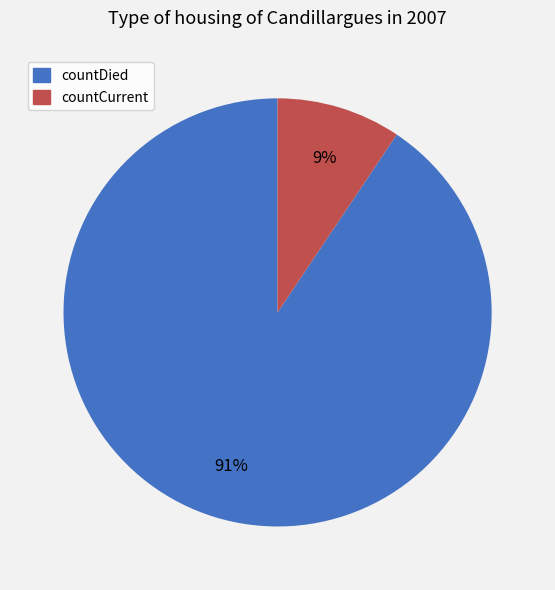

Which has a higher value, countCurrent or countDied?

countDied